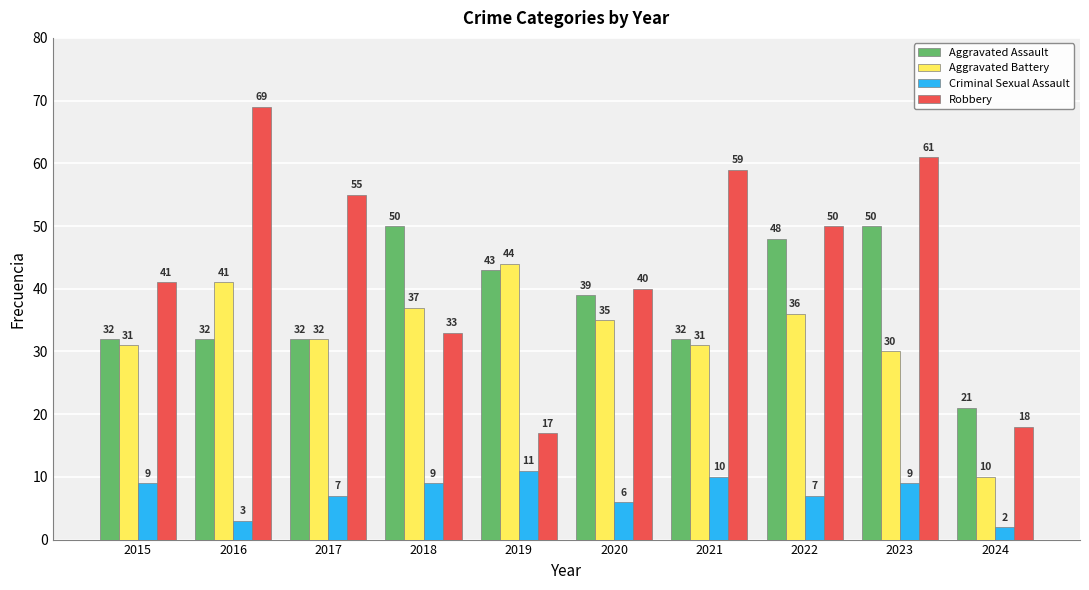

At 2024, list the series in order from largest to smallest.

Aggravated Assault, Robbery, Aggravated Battery, Criminal Sexual Assault